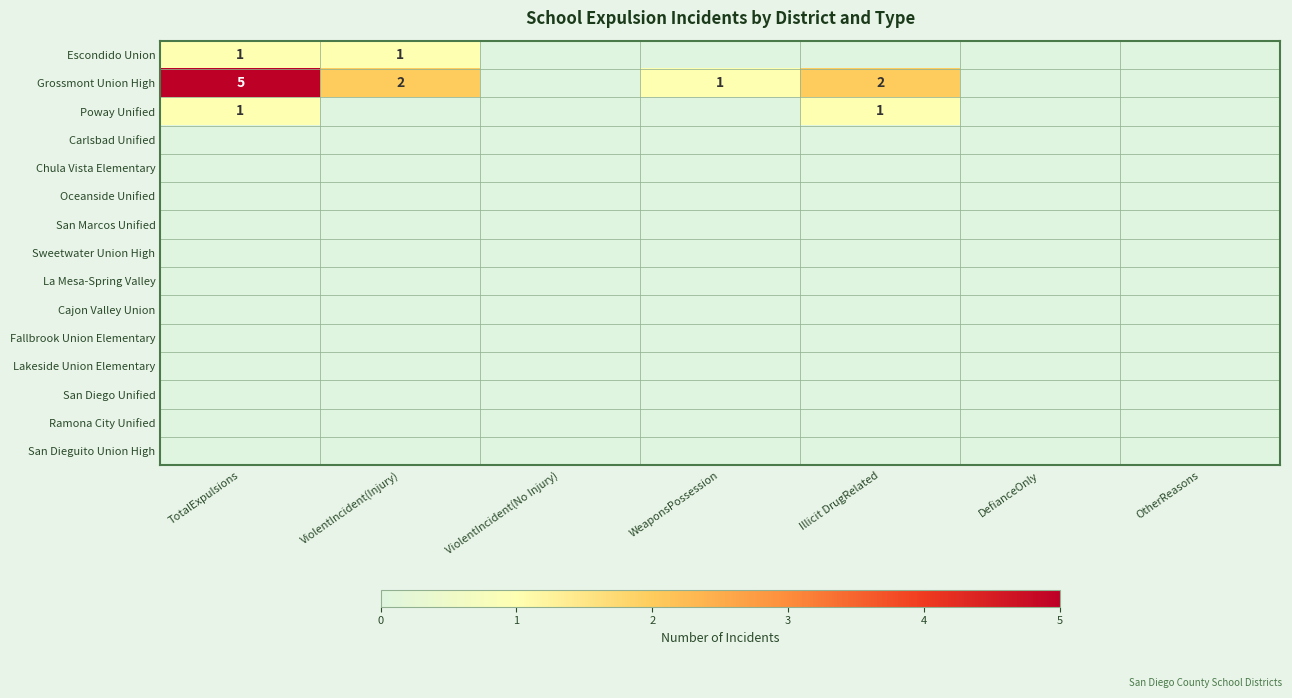

True or false: Poway Unified has a value of 1 at Illicit DrugRelated.

True